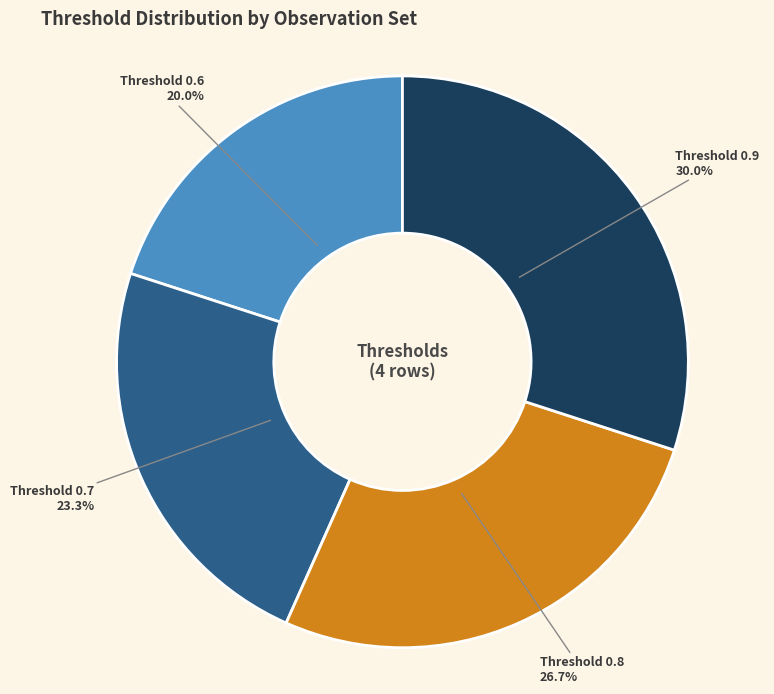

To the nearest percent, what is the difference between the Threshold 0.7 and Threshold 0.6 slice percentages?

3%